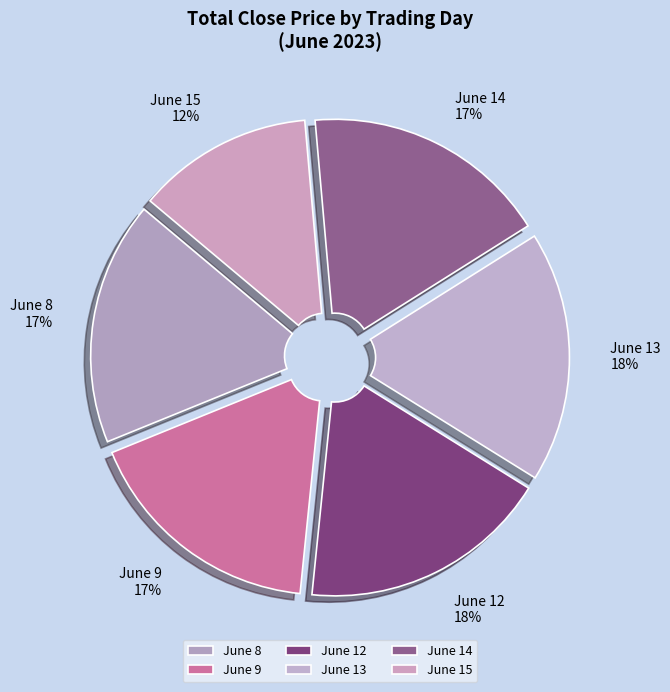

To the nearest percent, what is the average slice percentage?

17%